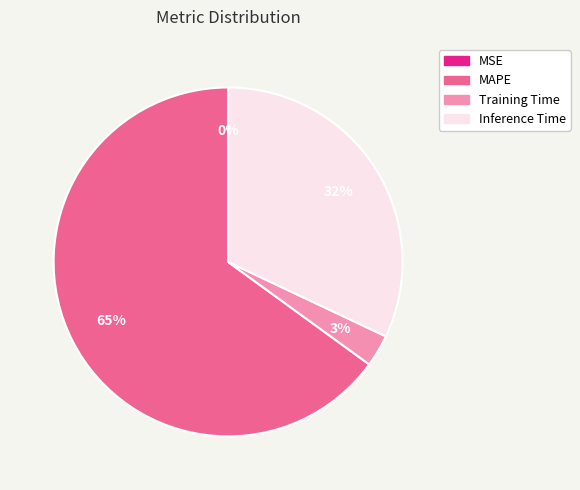

To the nearest percent, what is the combined percentage of Training Time and MAPE?

68%